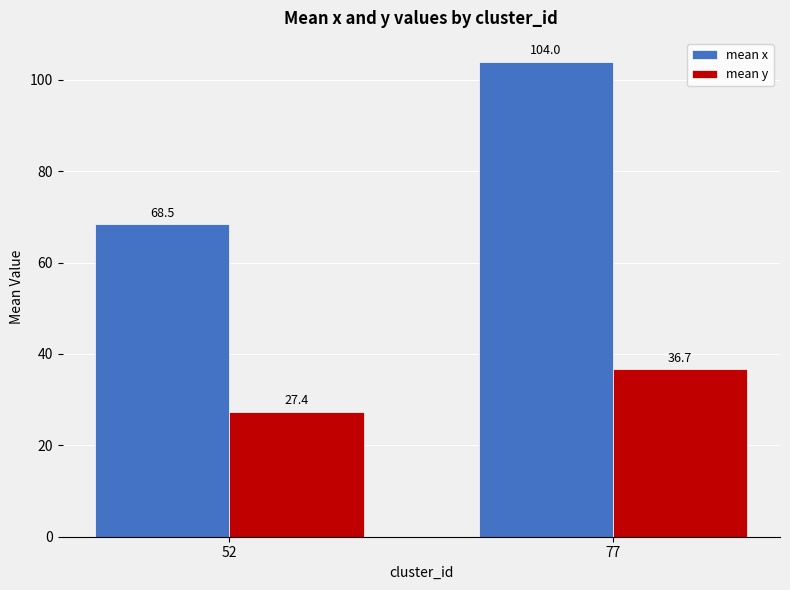

Which category has the highest value across all series?

77